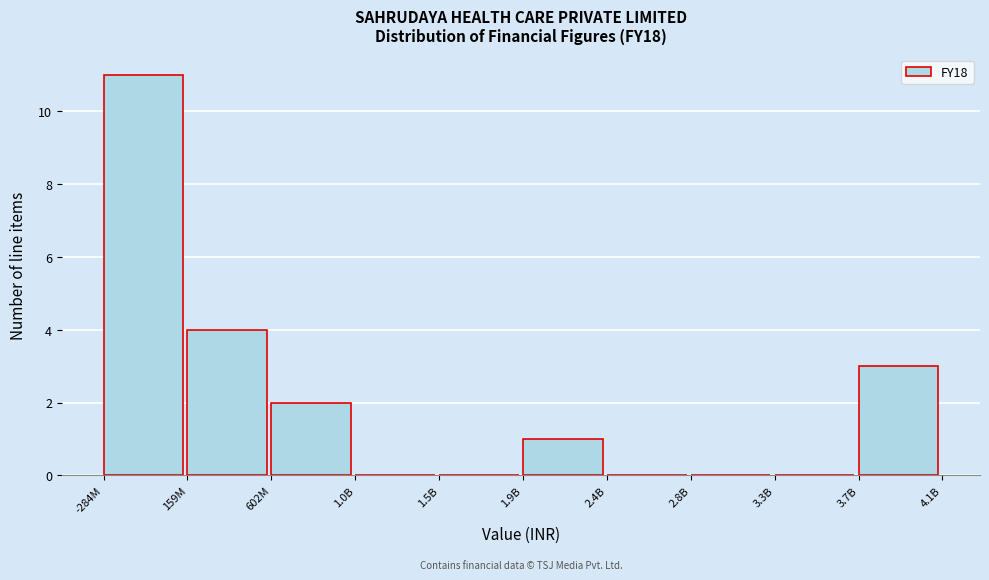

Reading left to right, list all the values displayed in this chart.

-284M=11	159M=4	602M=2	1.0B=0	1.5B=0	1.9B=1	2.4B=0	2.8B=0	3.3B=0	3.7B=3